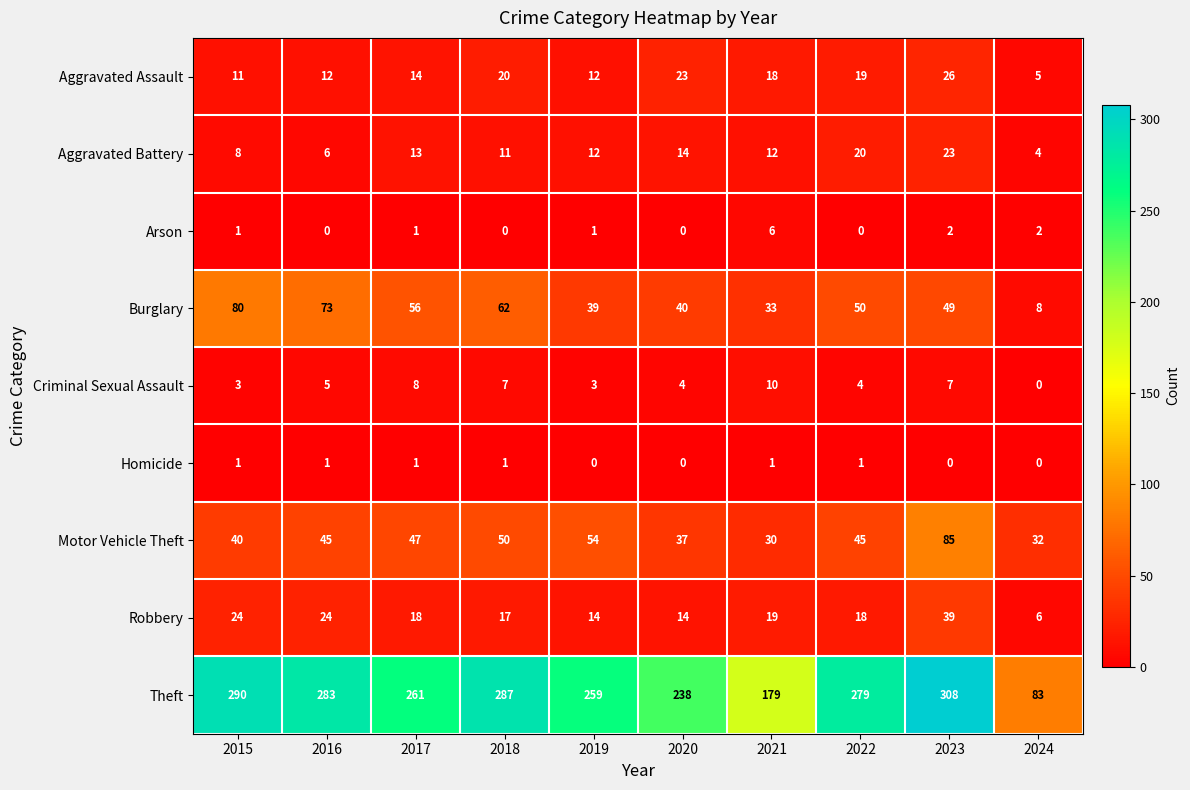

List the labels in order of Theft value, largest first.

2023, 2015, 2018, 2016, 2022, 2017, 2019, 2020, 2021, 2024